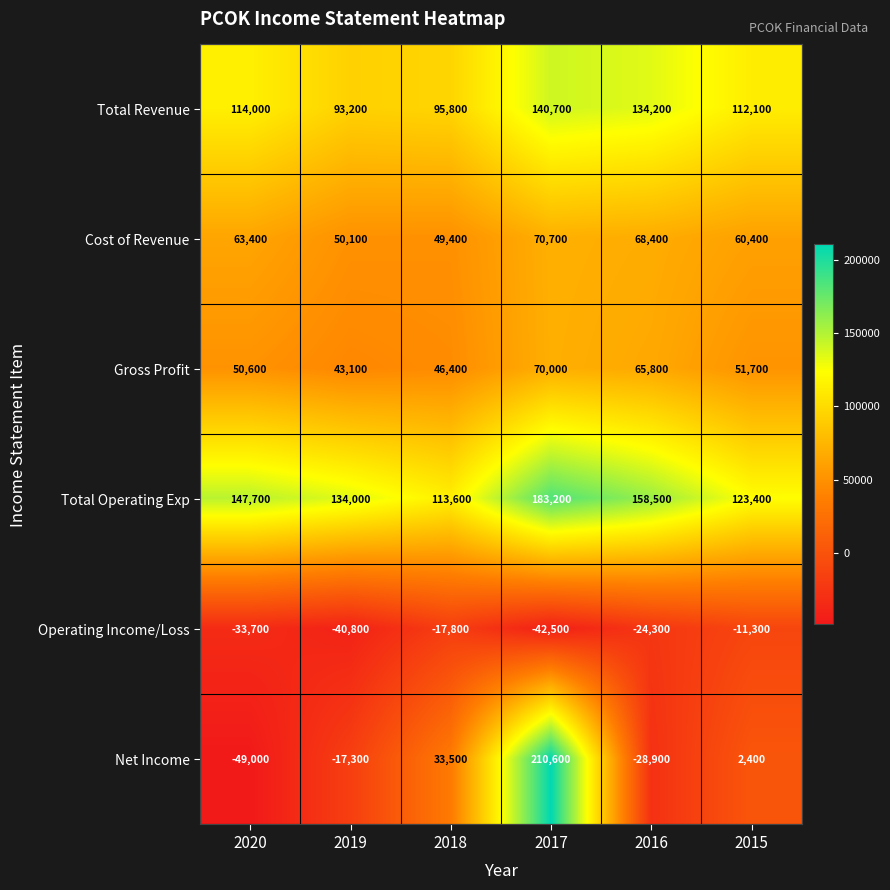

The Net Income series shows 13958 at 2018. True or false?

False